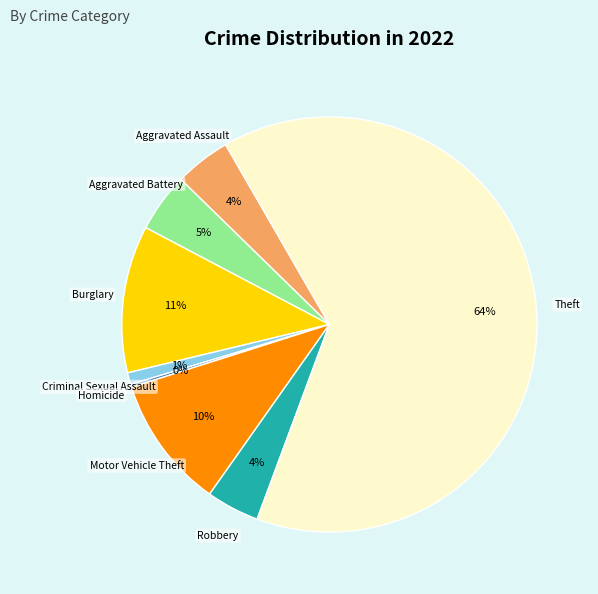

To the nearest percent, what is the average slice percentage?

12%